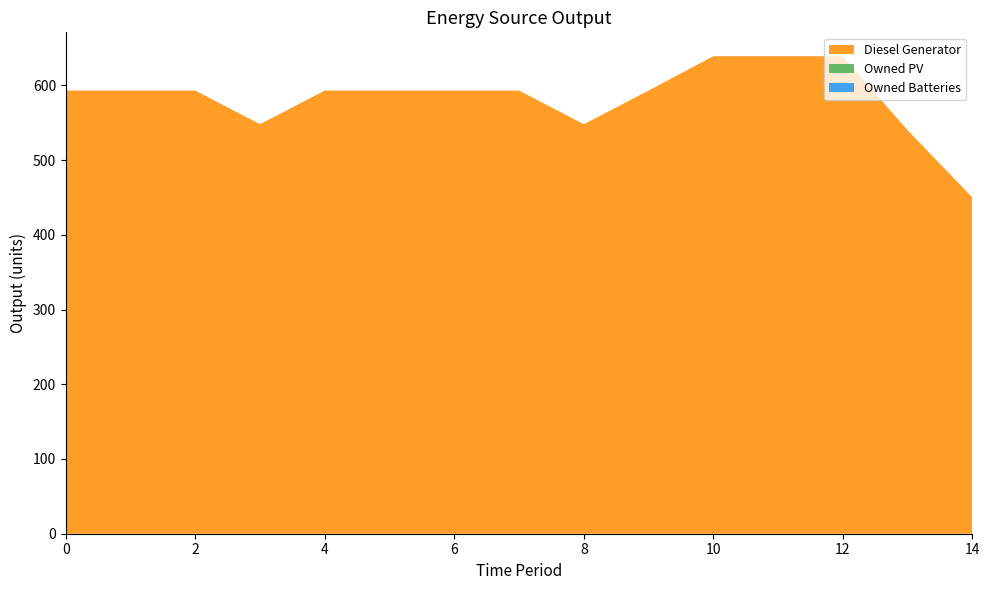

Reading left to right, transcribe all the data shown in this chart.

Diesel Generator: 593	593	593	548	593	593	593	593	548	593	639	639	639	540	450
Owned PV: 0	0	0	0	0	0	0	0	0	0	0	0	0	0	0
Owned Batteries: 0	0	0	0	0	0	0	0	0	0	0	0	0	0	0